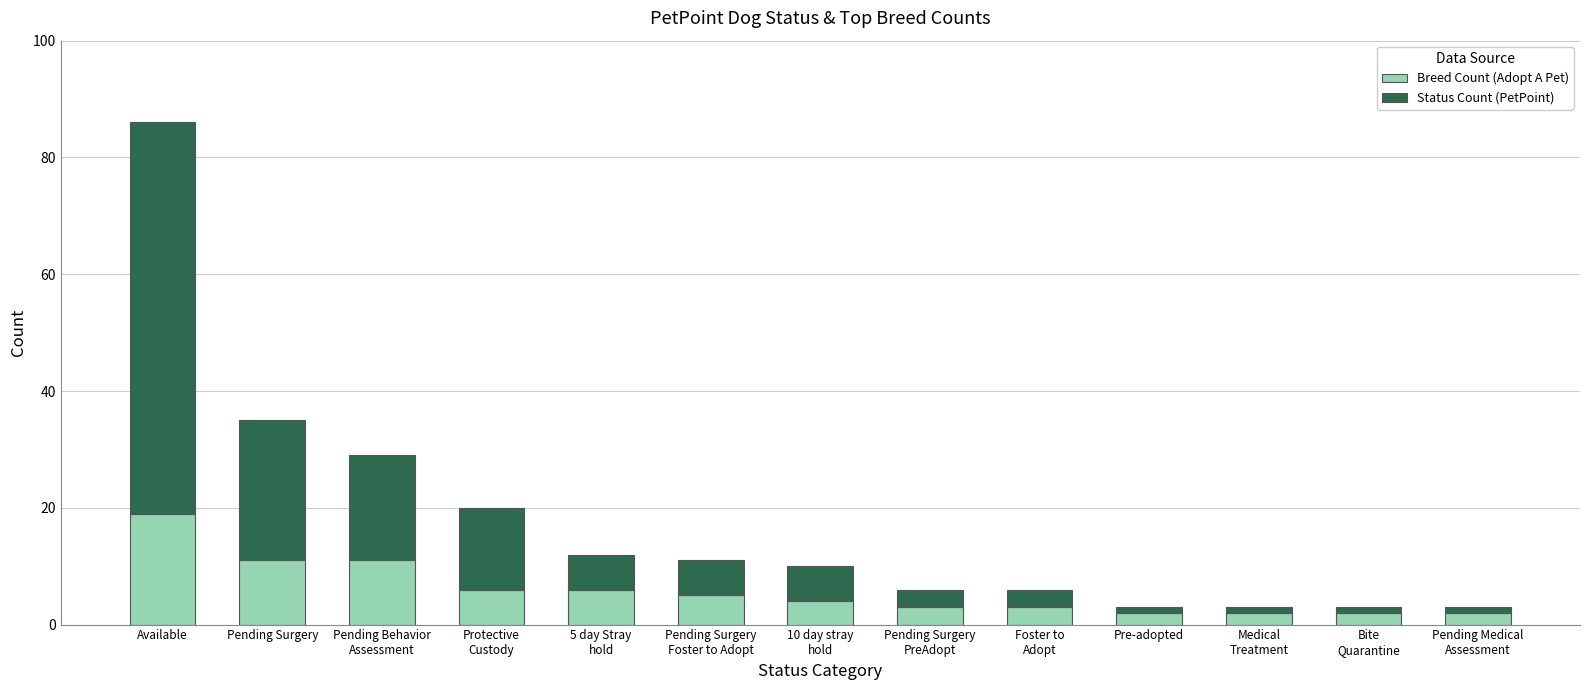

What is the difference between the maximum and minimum values in the Breed Count (Adopt A Pet) series?

17